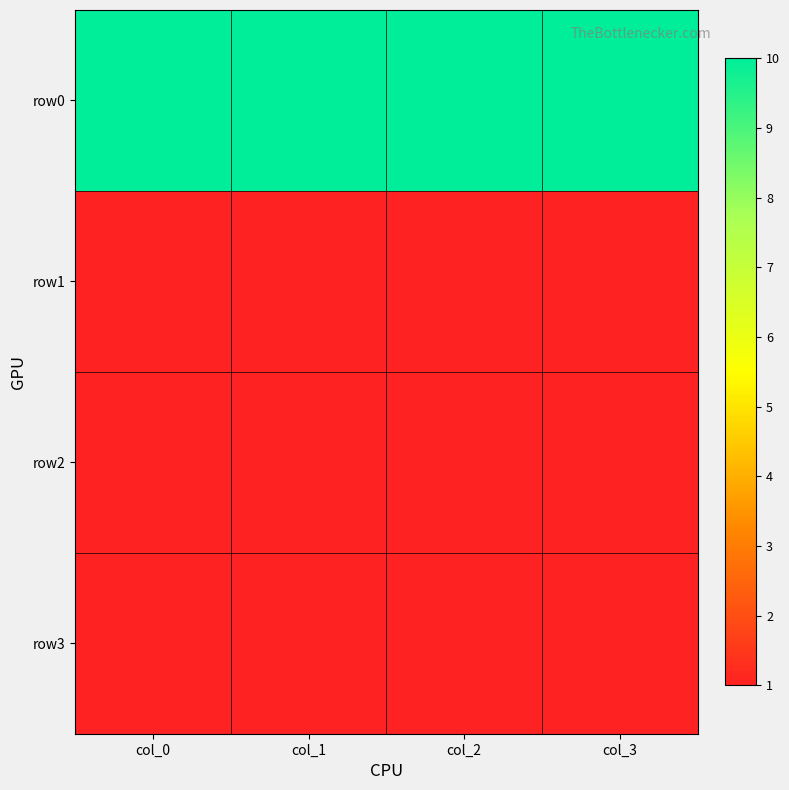

Reading right to left, what are all the values shown in this chart?

row0: col_3=10	col_2=10	col_1=10	col_0=10
row1: col_3=1	col_2=1	col_1=1	col_0=1
row2: col_3=1	col_2=1	col_1=1	col_0=1
row3: col_3=1	col_2=1	col_1=1	col_0=1